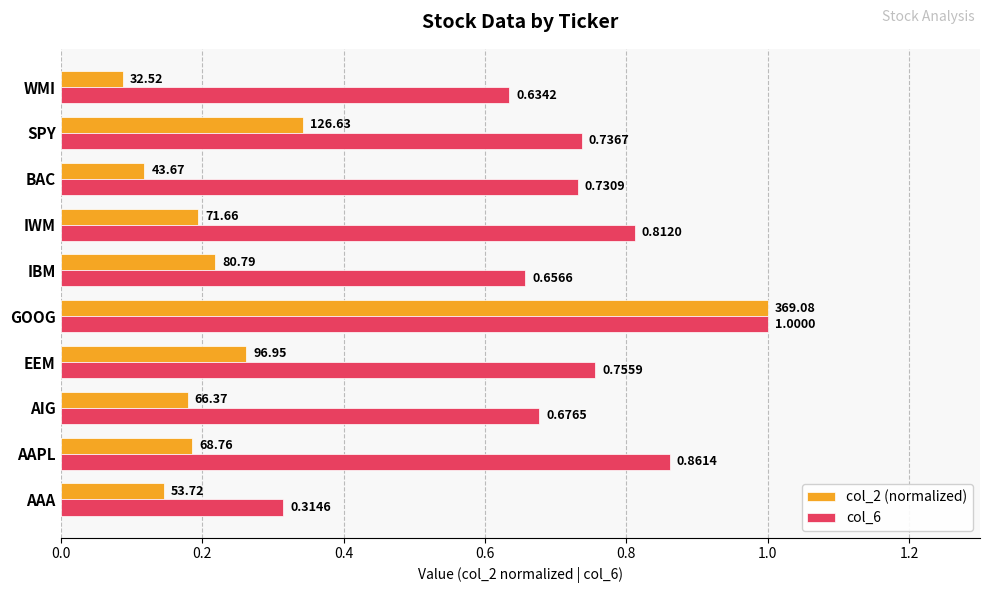

Which series has the largest range (max minus min)?

col_2 (normalized)